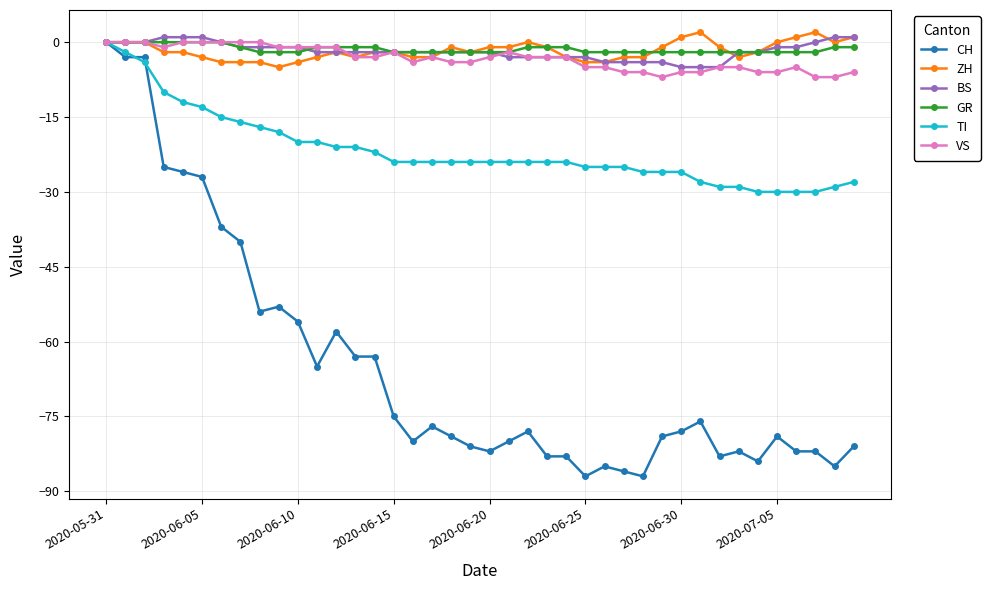

Which series has the widest spread of values?

CH